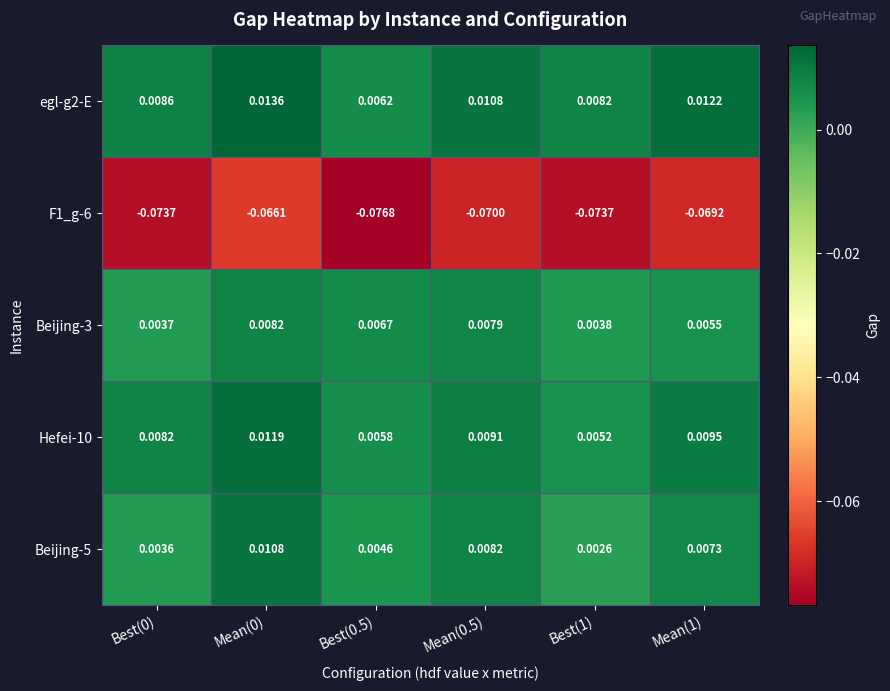

Is the value of Beijing-3 at Mean(0.5) greater than the value of egl-g2-E at Mean(1)?

No